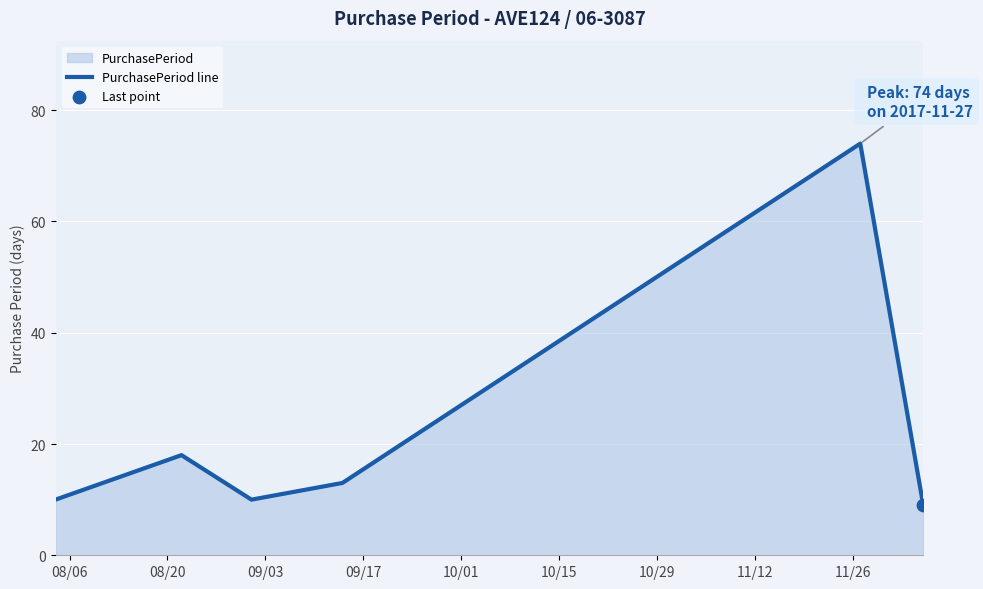

What is the average value?

22